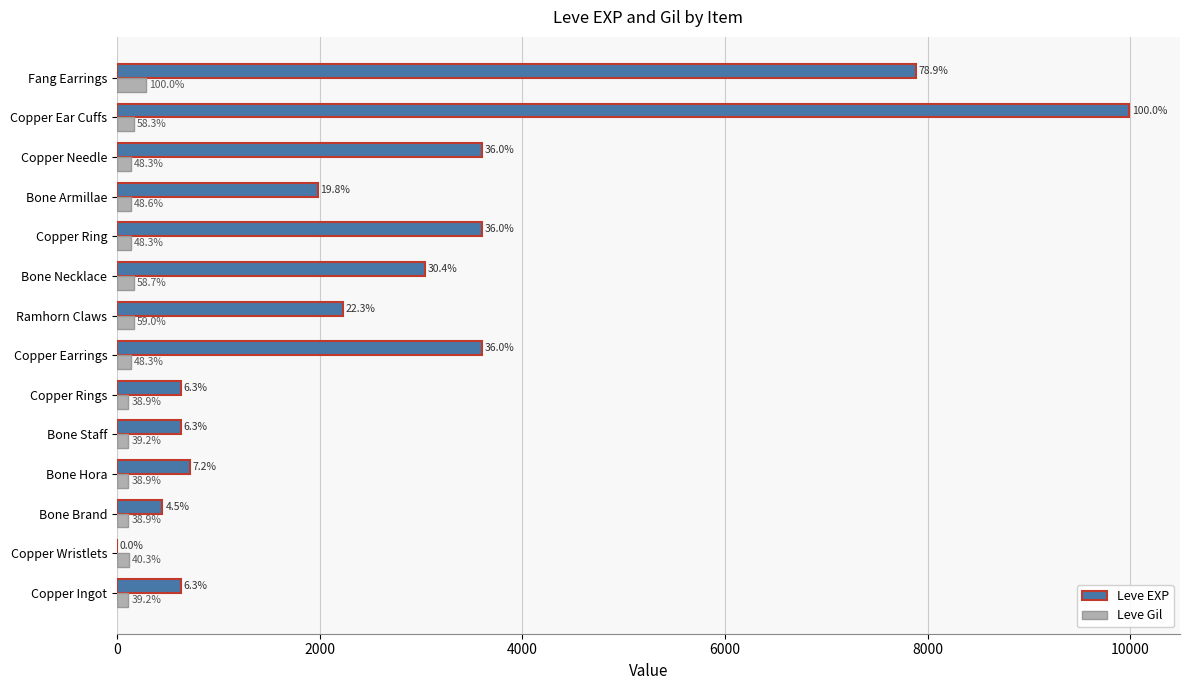

What is the average value of the Leve EXP series?

2784